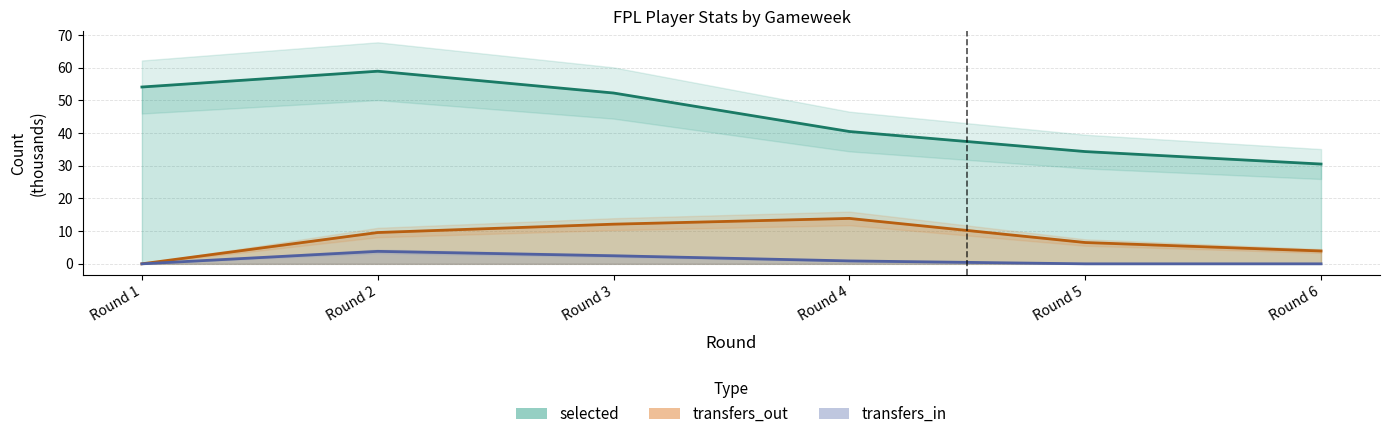

Count the transfers_in values in the range 0 to 2.

4